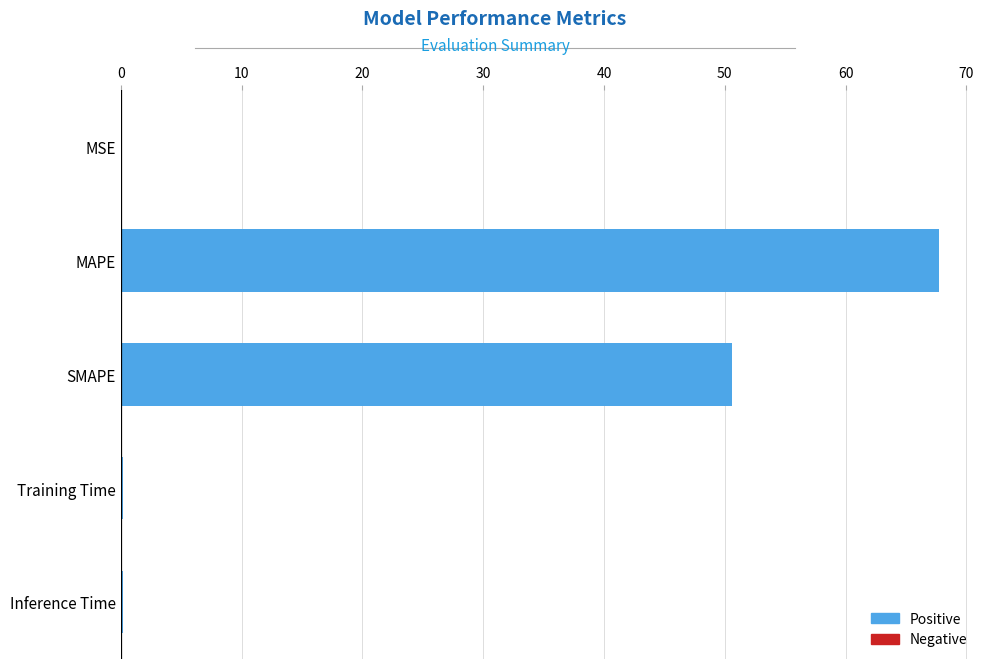

Which label corresponds to the largest value in the chart?

MAPE